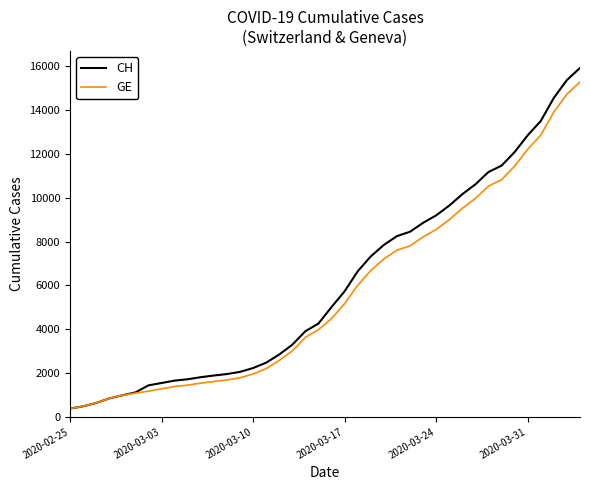

Which series has the largest range (max minus min)?

CH